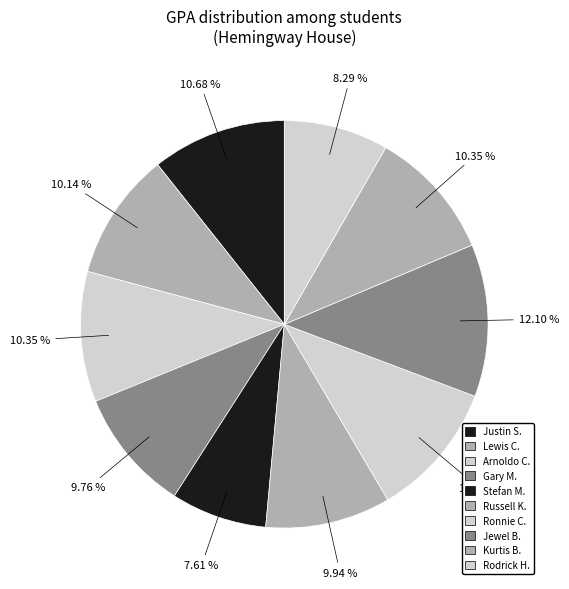

How many segments does this pie chart have?

10